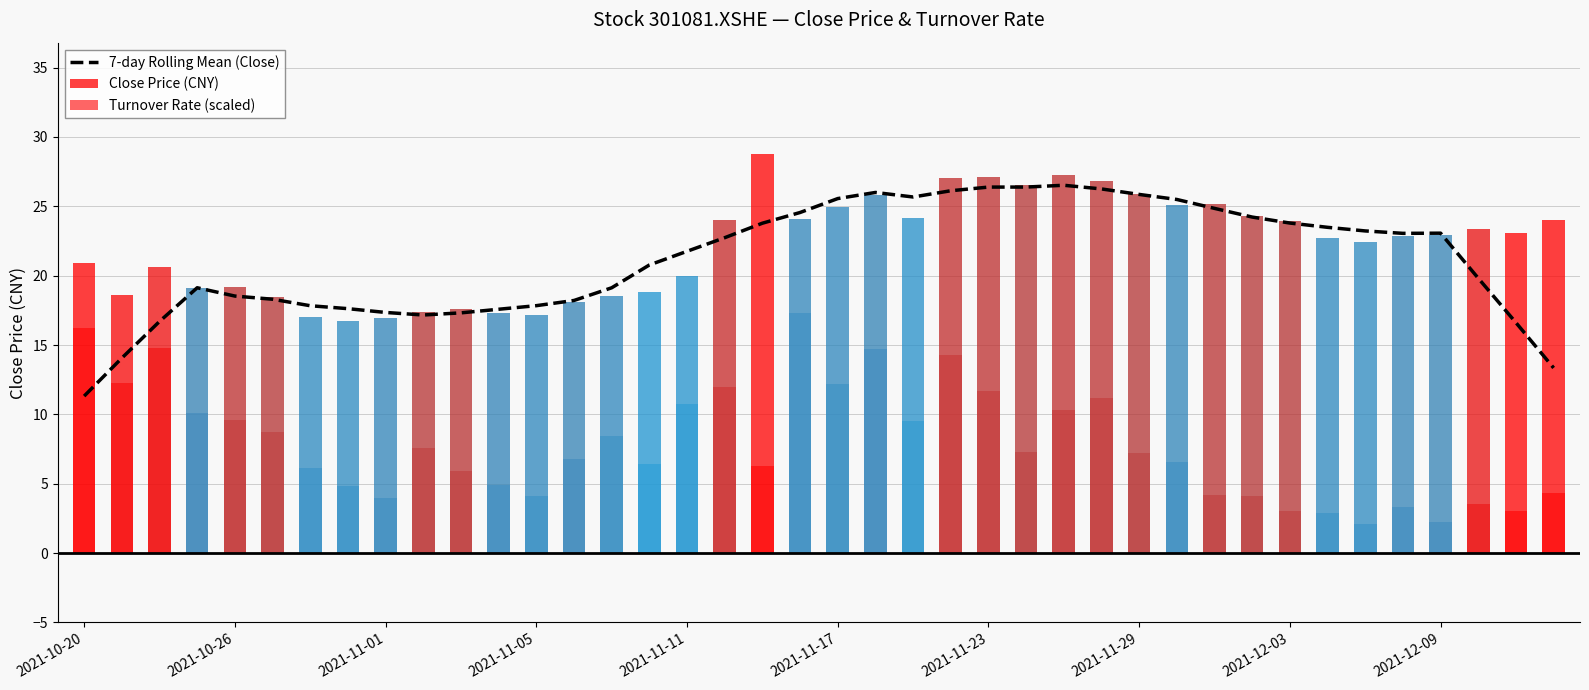

How many groups of bars are there?

40